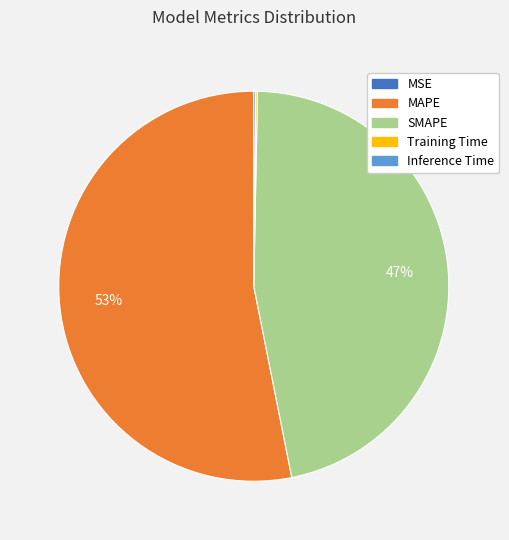

What is the largest slice in the pie chart?

MAPE